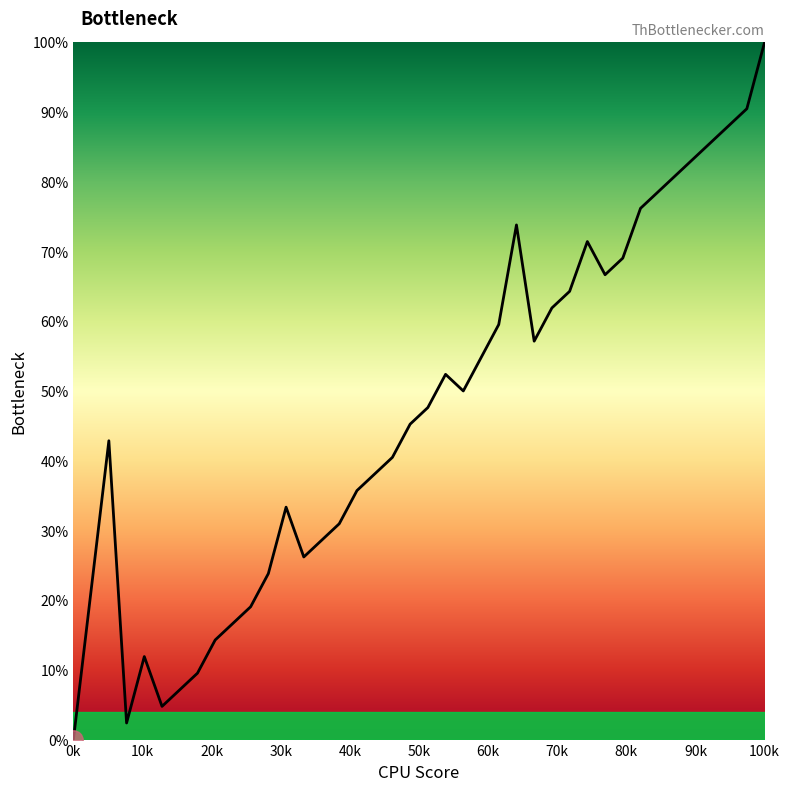

What is the maximum value shown in the chart?

100.0